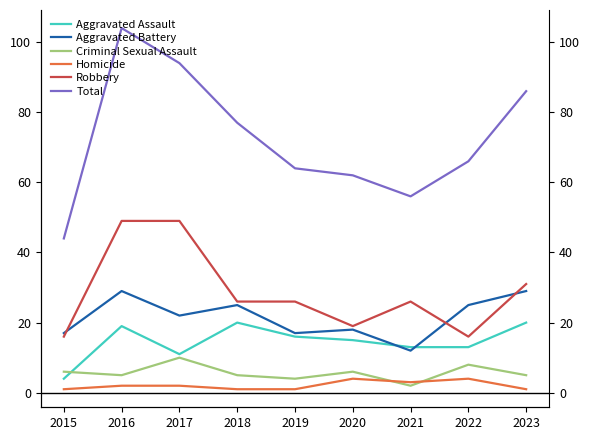

What is the difference between the second highest and minimum values in the Robbery series?

33